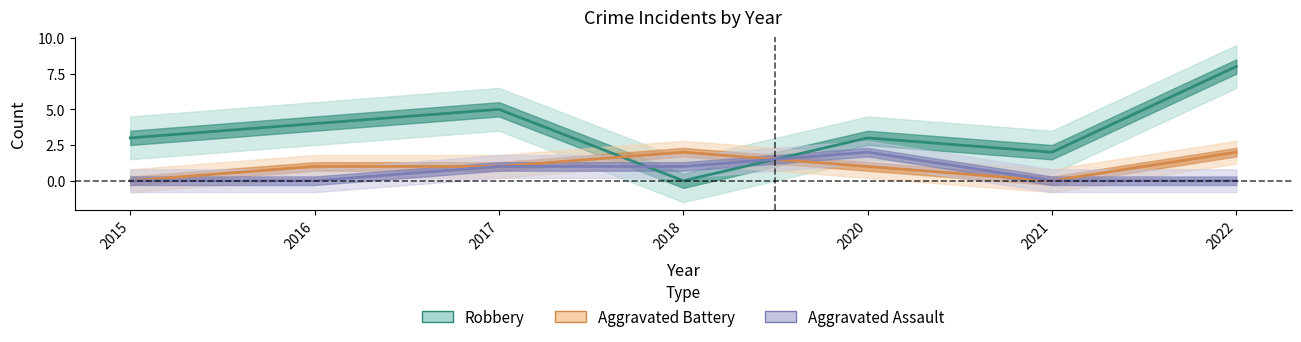

At which category does Robbery reach its first local valley?

2018